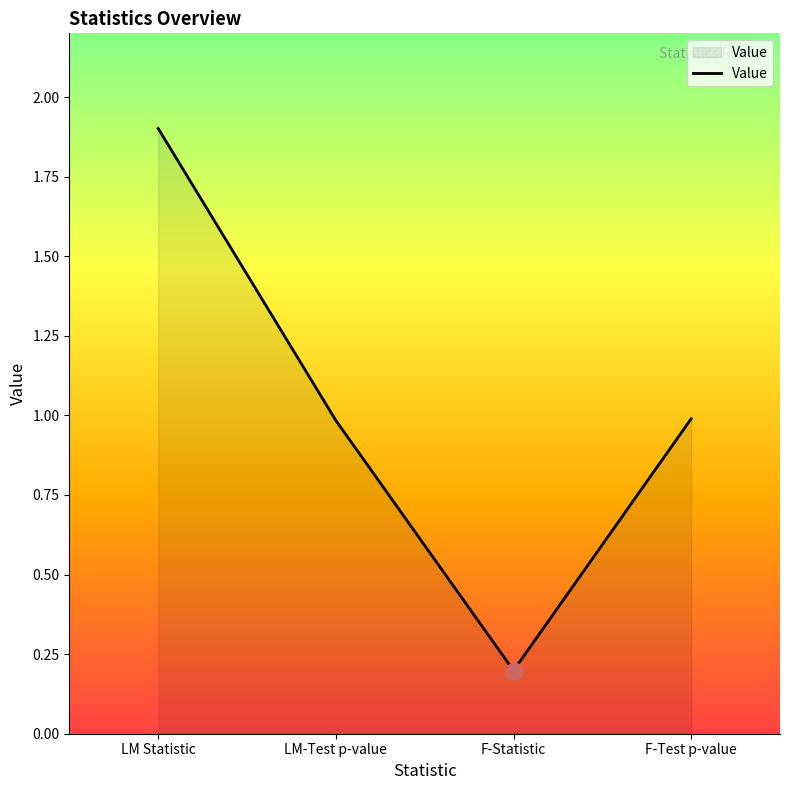

What is the greatest value displayed?

1.9